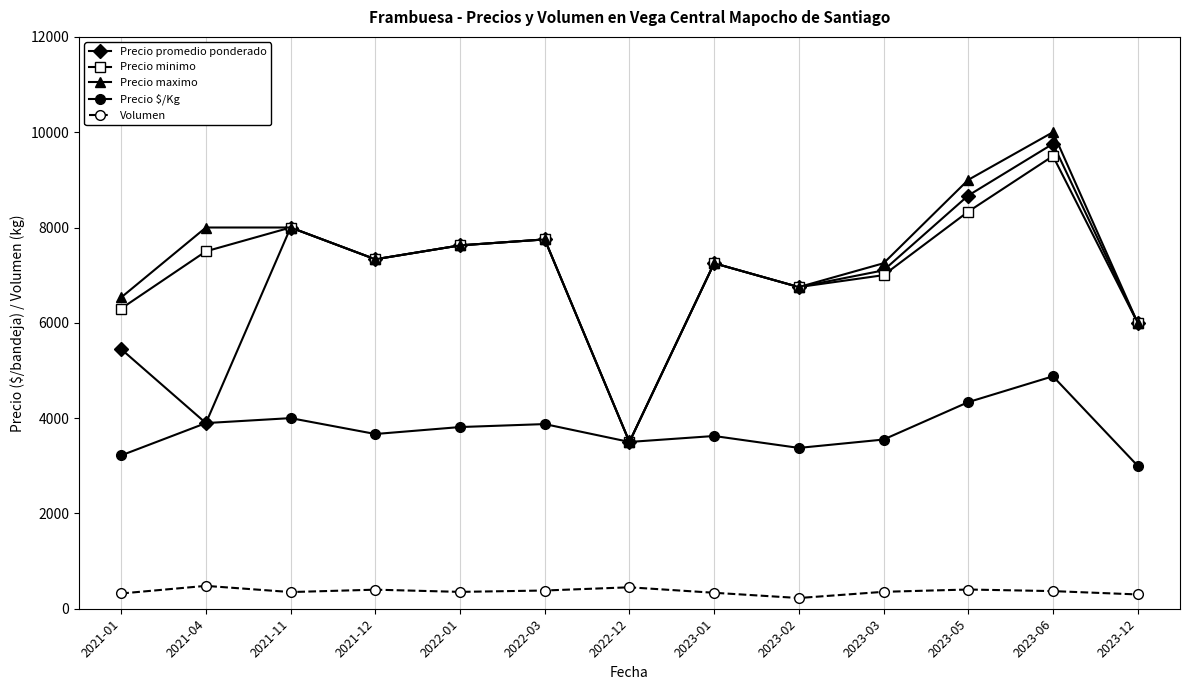

Which category has the lowest value in the Precio $/Kg series?

2023-12